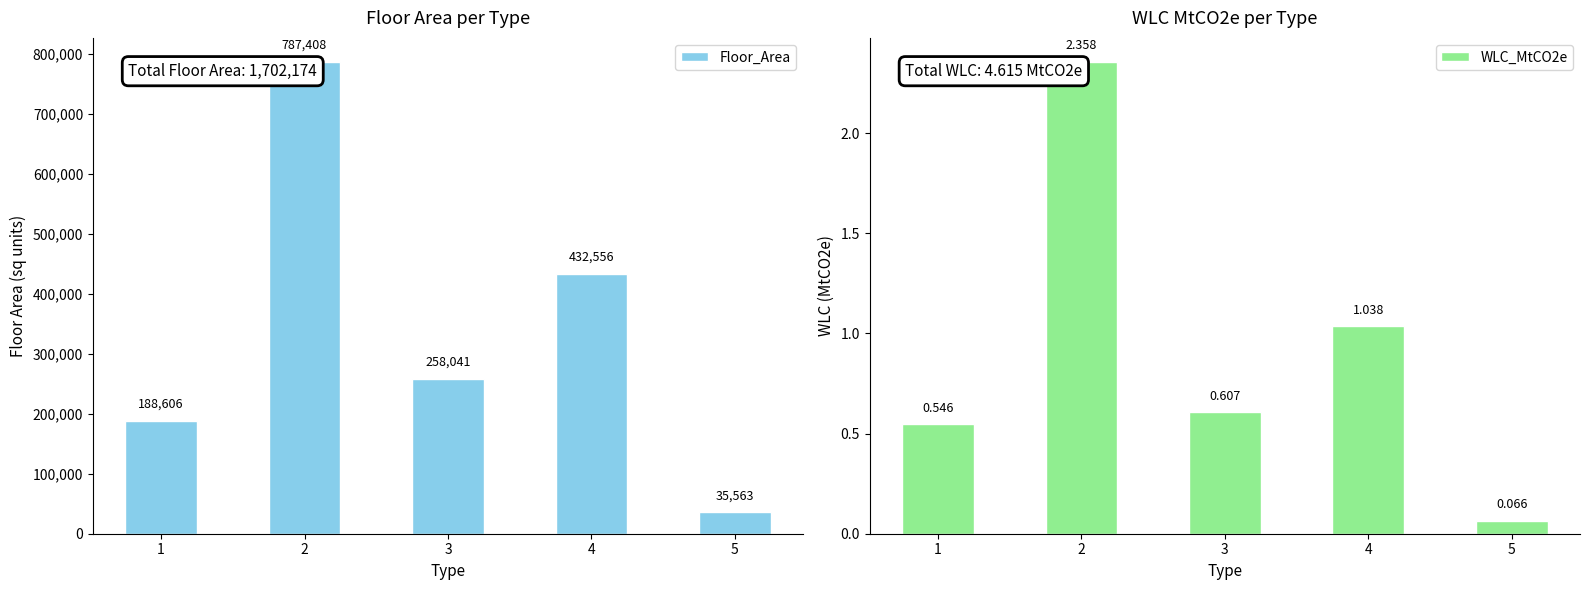

What is the average value of the WLC_MtCO2e series?

0.9